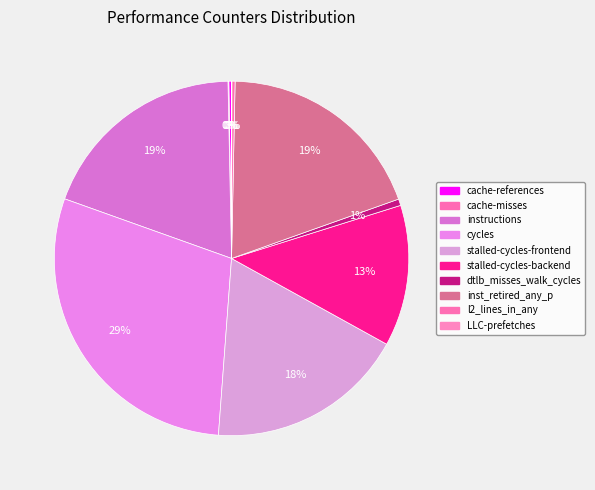

The inst_retired_any_p slice represents 29% of the pie. True or false?

False